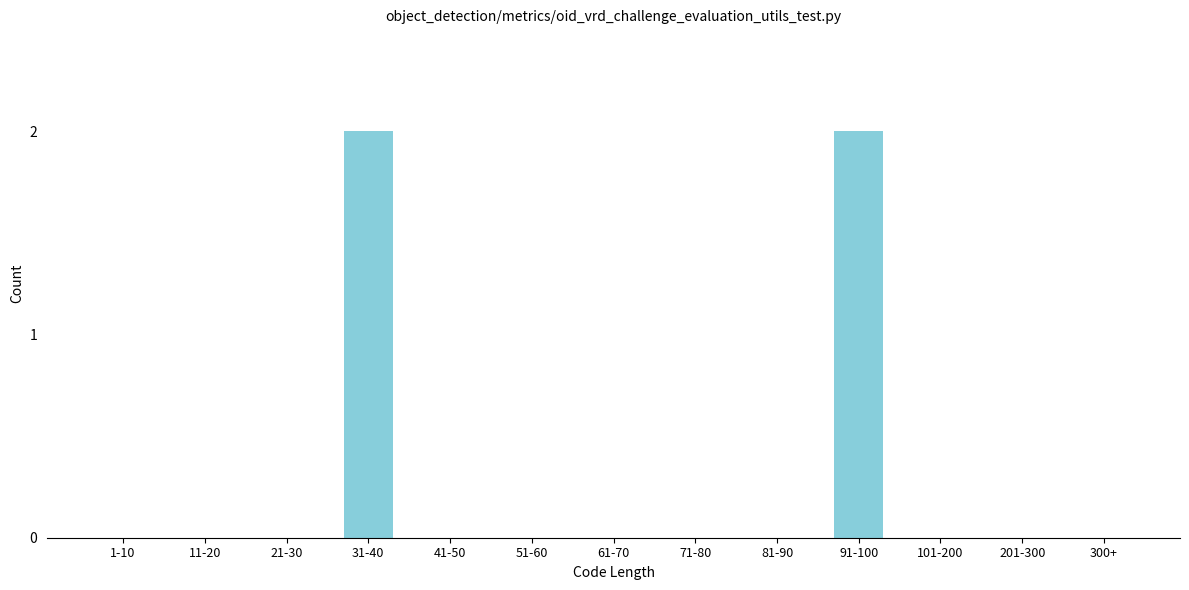

Reading left to right, extract all data points from this chart.

1-10=0	11-20=0	21-30=0	31-40=2	41-50=0	51-60=0	61-70=0	71-80=0	81-90=0	91-100=2	101-200=0	201-300=0	300+=0